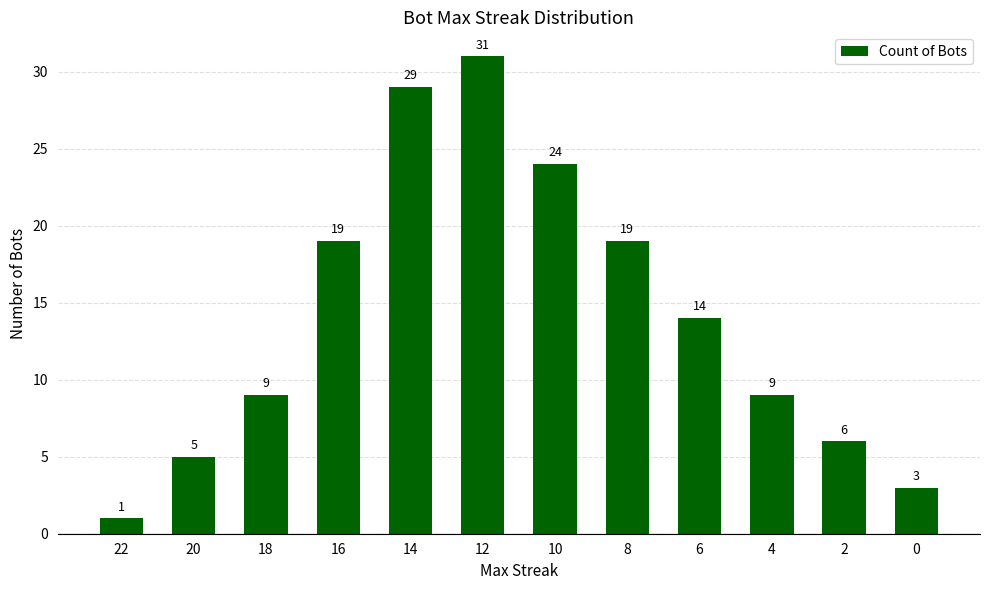

Reading left to right, transcribe all the data shown in this chart.

22=1	20=5	18=9	16=19	14=29	12=31	10=24	8=19	6=14	4=9	2=6	0=3